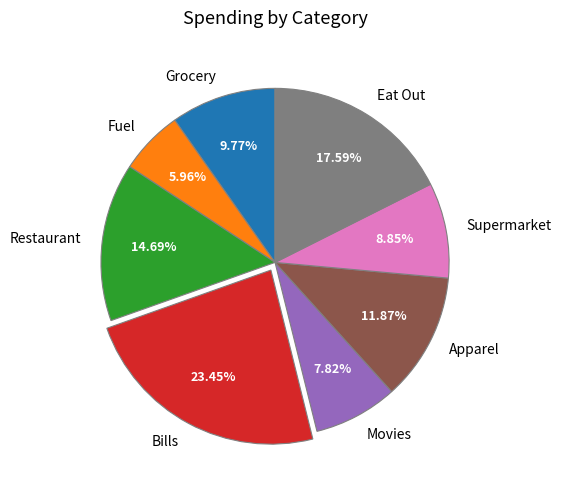

True or false: Eat Out accounts for 31% of the total.

False